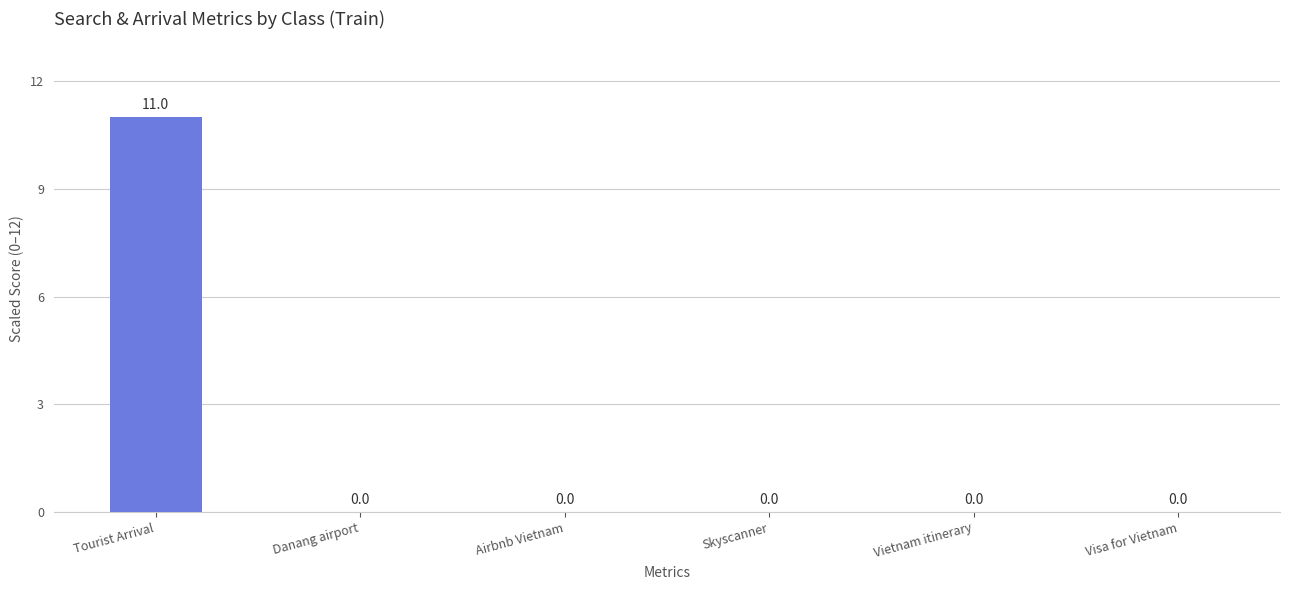

The value at Visa for Vietnam is 0.0. True or false?

True